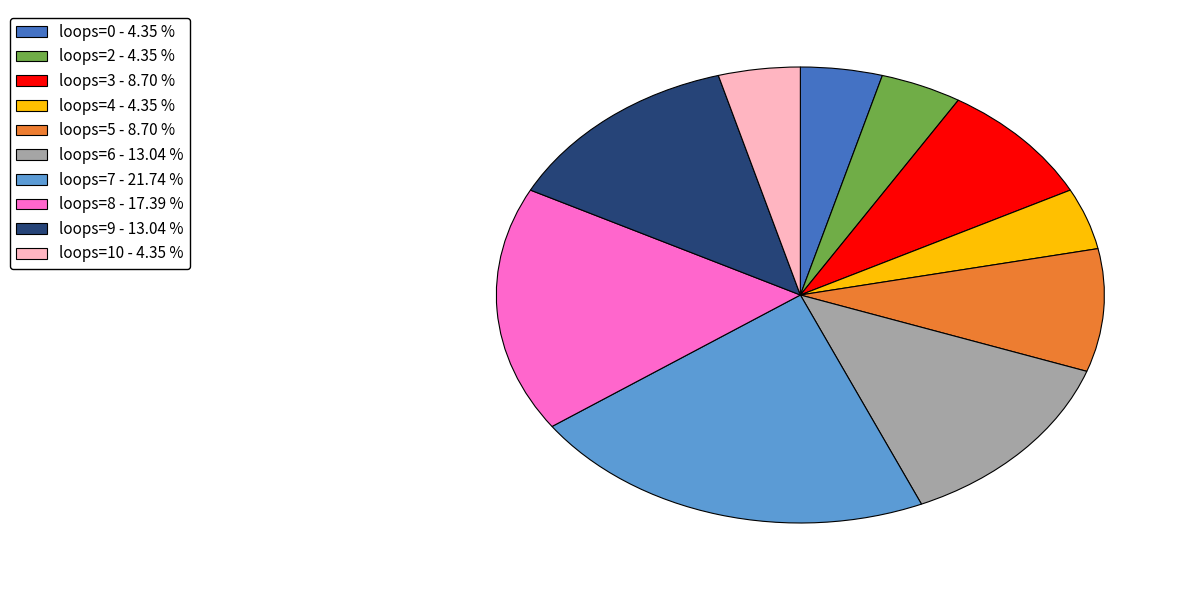

Does any single category account for the majority?

No